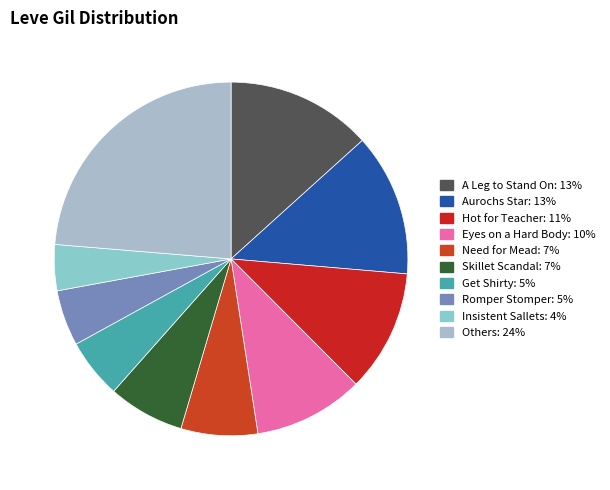

How many segments does this pie chart have?

10